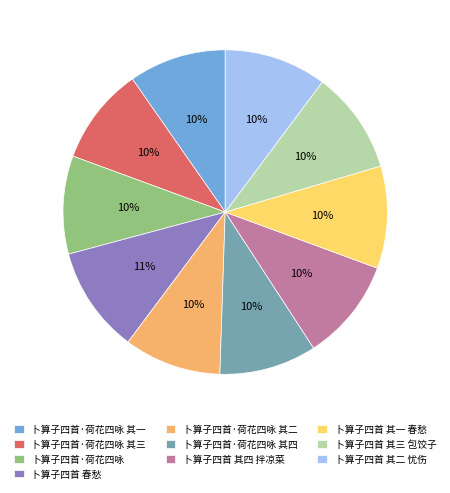

To the nearest percent, what is the combined percentage of 卜算子四首·荷花四咏 其三 and 卜算子四首 其四 拌凉菜?

20%